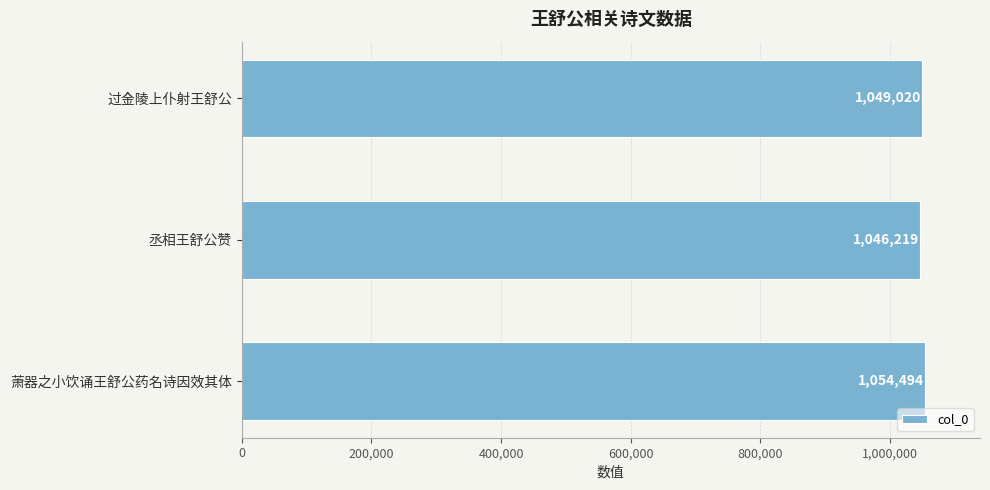

What is the average value?

1049911